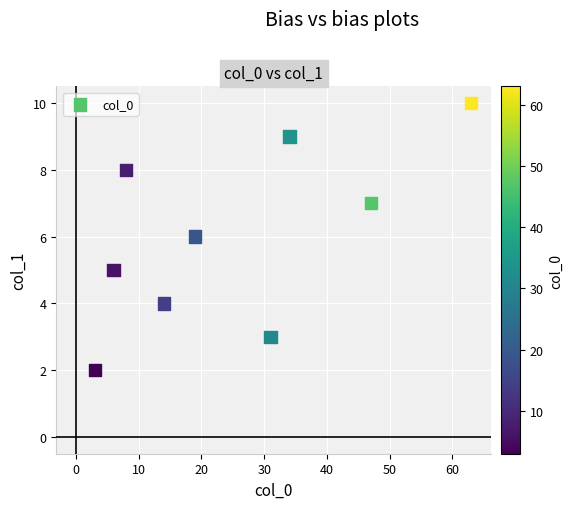

What is the average X value?

25